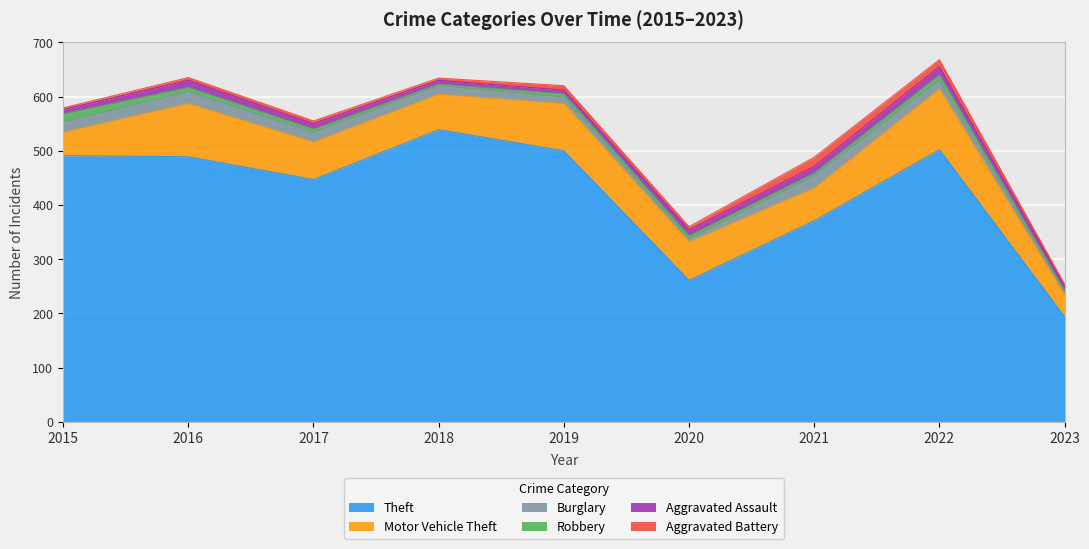

Does the chart display data point markers on the line(s)?

No